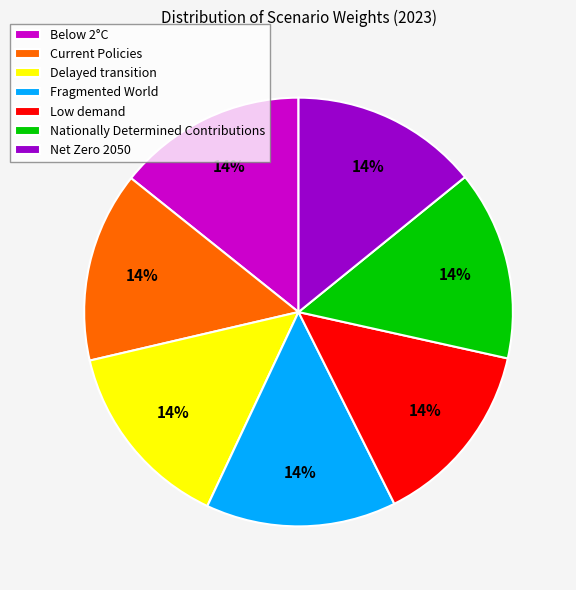

True or false: Delayed transition accounts for 14% of the total.

True